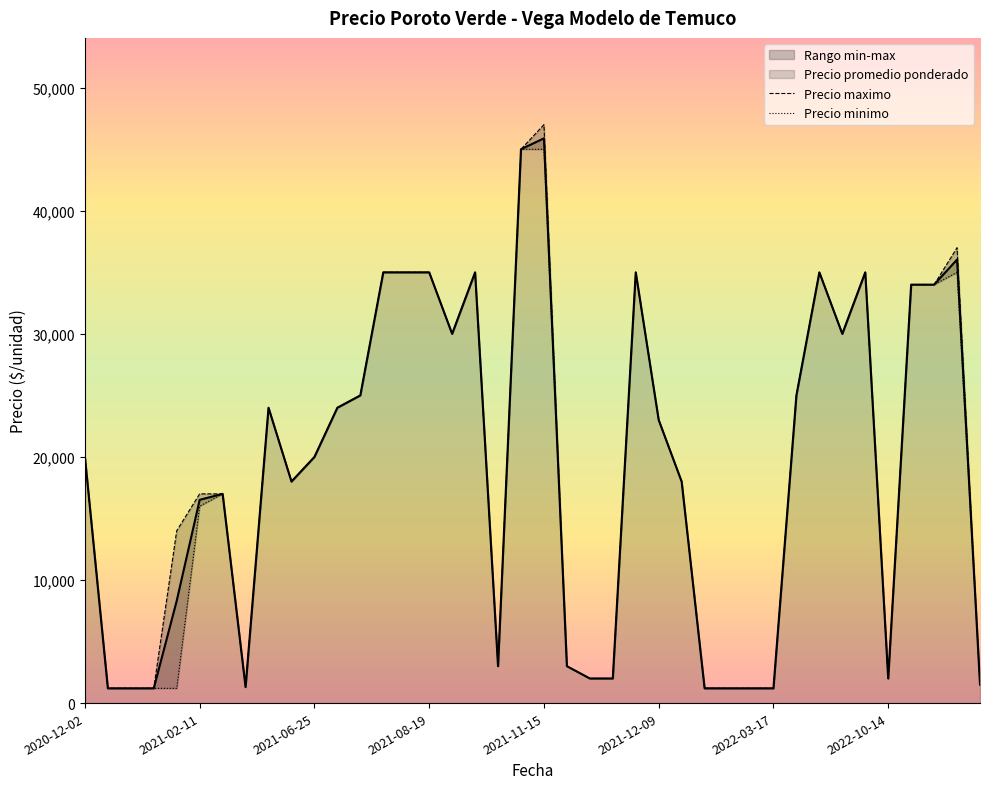

What is the highest value of the Precio promedio ponderado series?

45889